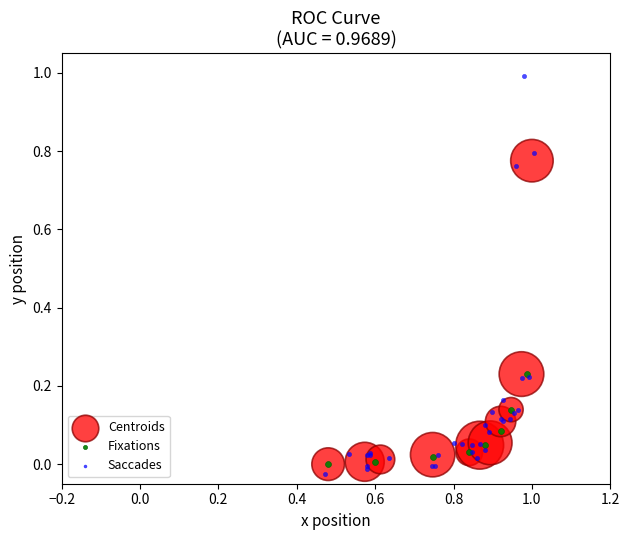

Which series reaches the maximum Y coordinate?

Saccades